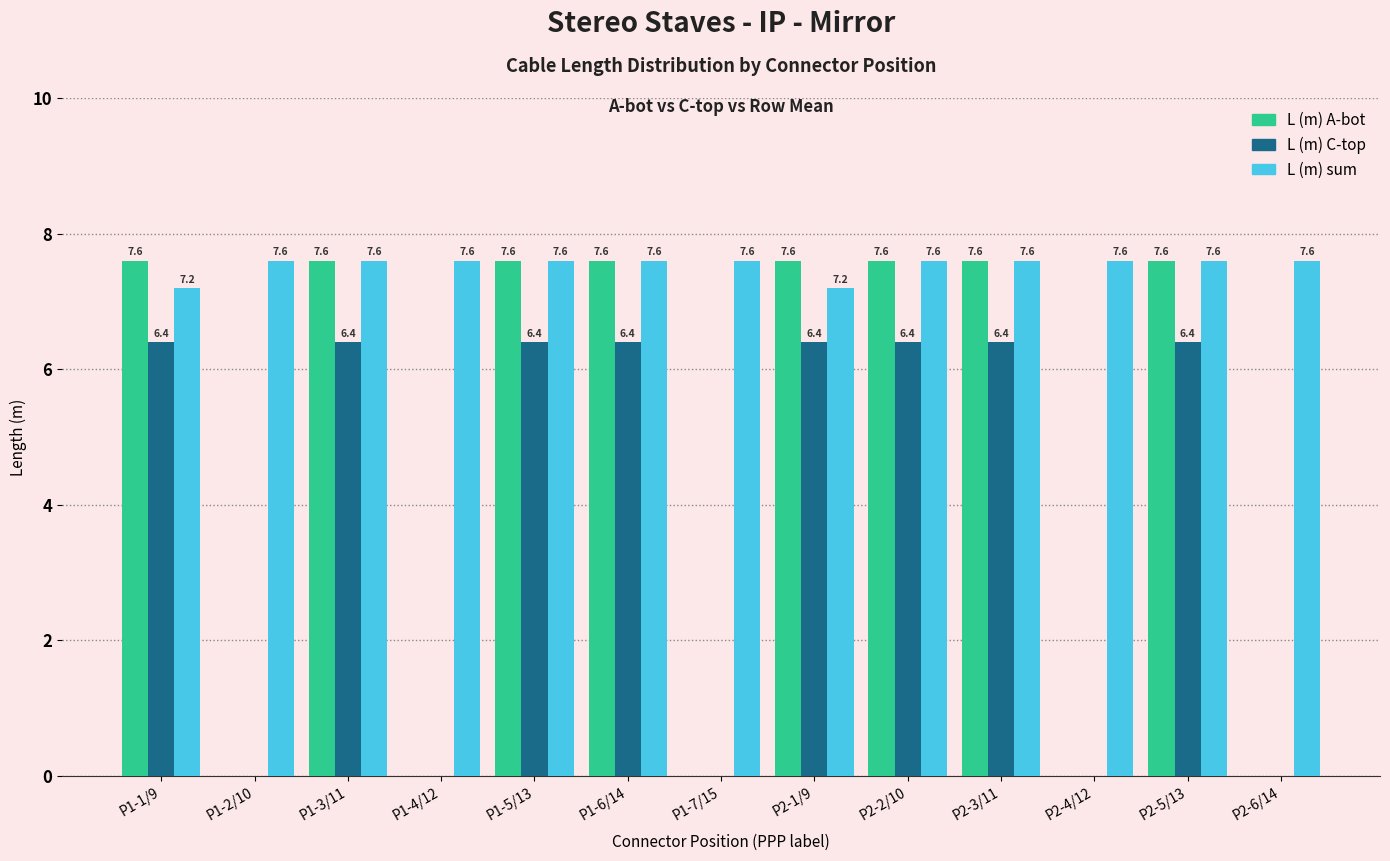

Reading right to left, what are all the values shown in this chart?

L (m) A-bot: P2-6/14=0.0	P2-5/13=7.6	P2-4/12=0.0	P2-3/11=7.6	P2-2/10=7.6	P2-1/9=7.6	P1-7/15=0.0	P1-6/14=7.6	P1-5/13=7.6	P1-4/12=0.0	P1-3/11=7.6	P1-2/10=0.0	P1-1/9=7.6
L (m) C-top: P2-6/14=0.0	P2-5/13=6.4	P2-4/12=0.0	P2-3/11=6.4	P2-2/10=6.4	P2-1/9=6.4	P1-7/15=0.0	P1-6/14=6.4	P1-5/13=6.4	P1-4/12=0.0	P1-3/11=6.4	P1-2/10=0.0	P1-1/9=6.4
L (m) sum: P2-6/14=7.6	P2-5/13=7.6	P2-4/12=7.6	P2-3/11=7.6	P2-2/10=7.6	P2-1/9=7.2	P1-7/15=7.6	P1-6/14=7.6	P1-5/13=7.6	P1-4/12=7.6	P1-3/11=7.6	P1-2/10=7.6	P1-1/9=7.2